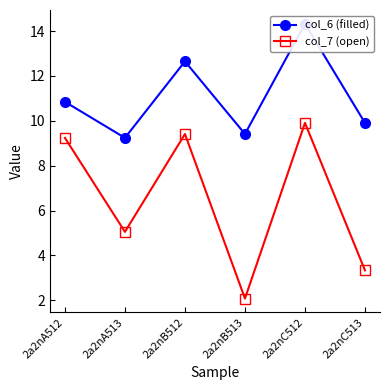

At which category does col_6 (filled) reach its first local valley?

2a2nA513